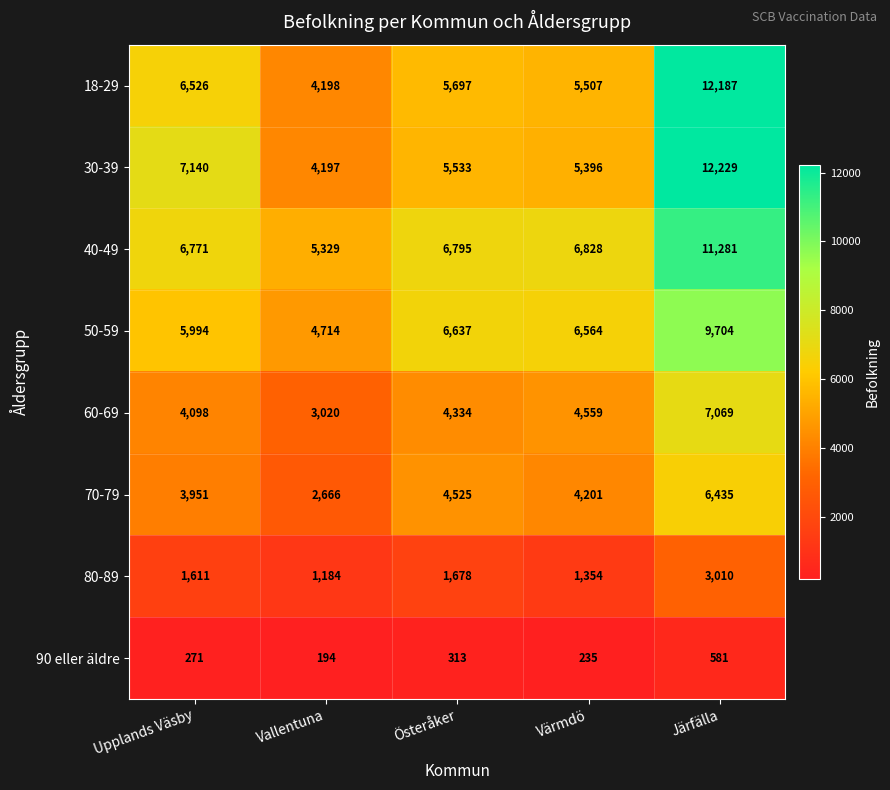

Which label corresponds to the smallest value in the chart?

Vallentuna